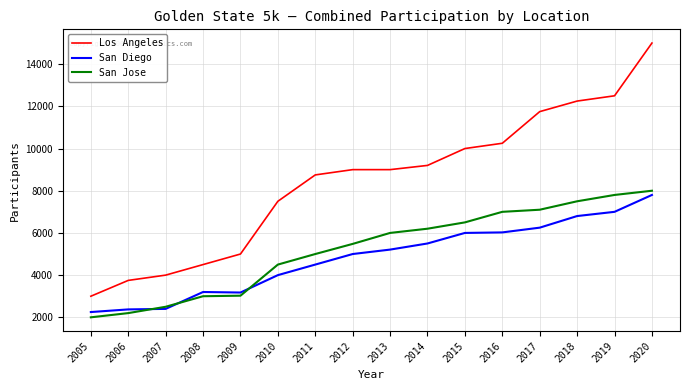

The value of San Diego at 2006 is 2375. True or false?

True